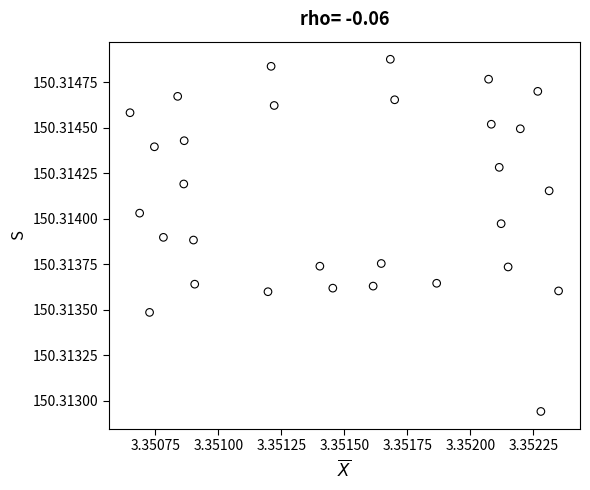

Count the number of points in this scatter plot.

30